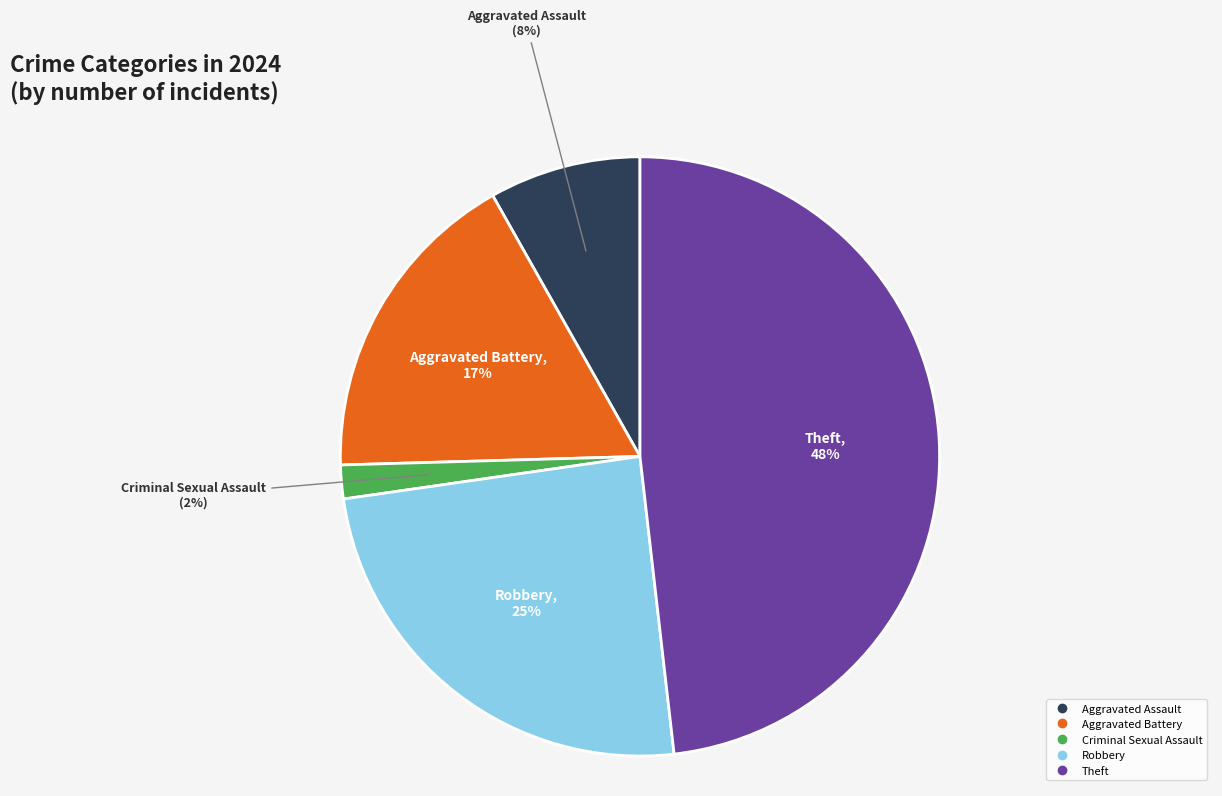

To the nearest percent, what portion does Robbery represent?

25%